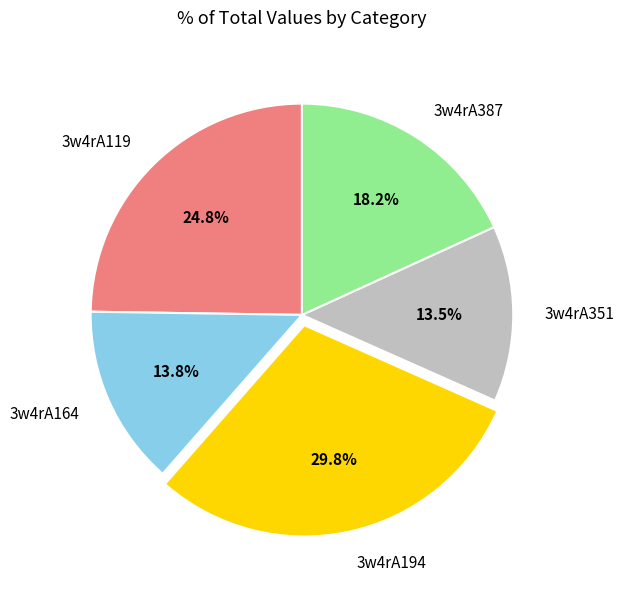

To the nearest percent, what portion does 3w4rA119 represent?

25%